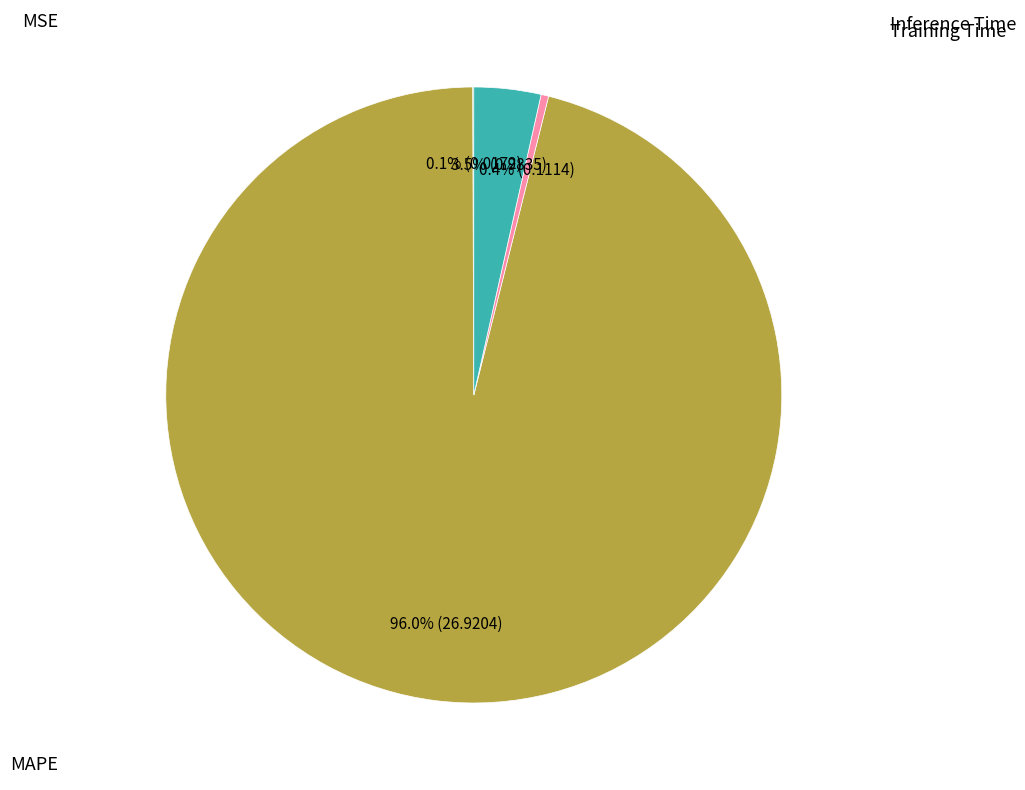

Is there any slice that represents more than half of the pie?

Yes